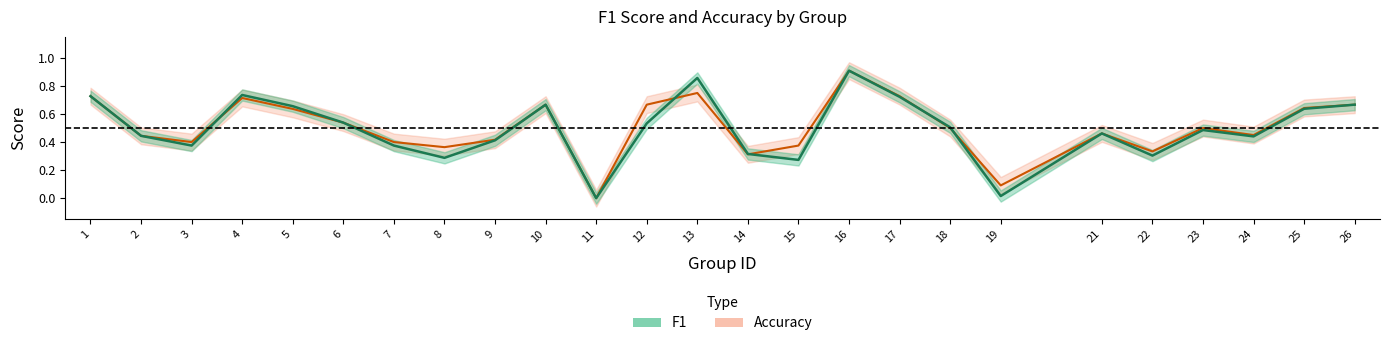

In accuracy, how many points are higher than both neighbors (excluding endpoints)?

6